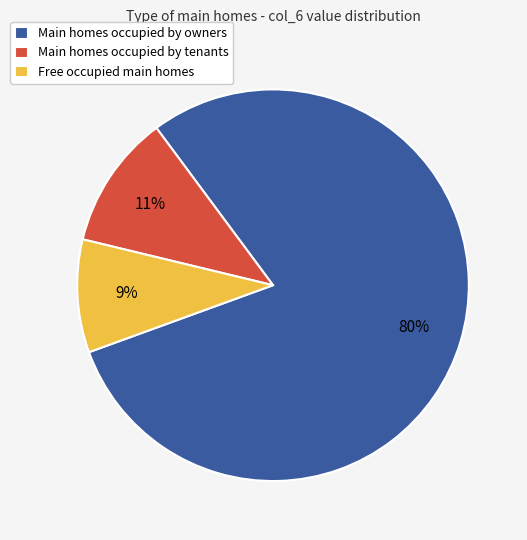

Which has a higher value, Main homes occupied by tenants or Main homes occupied by owners?

Main homes occupied by owners